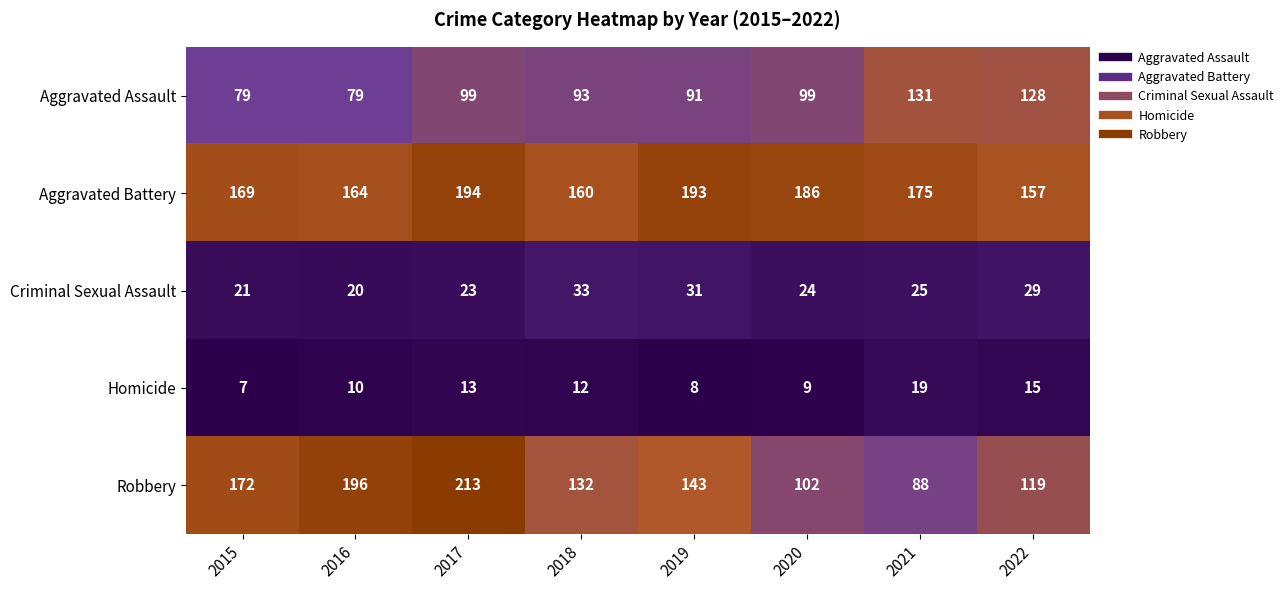

What is the difference between the second highest and minimum values in the Homicide series?

8